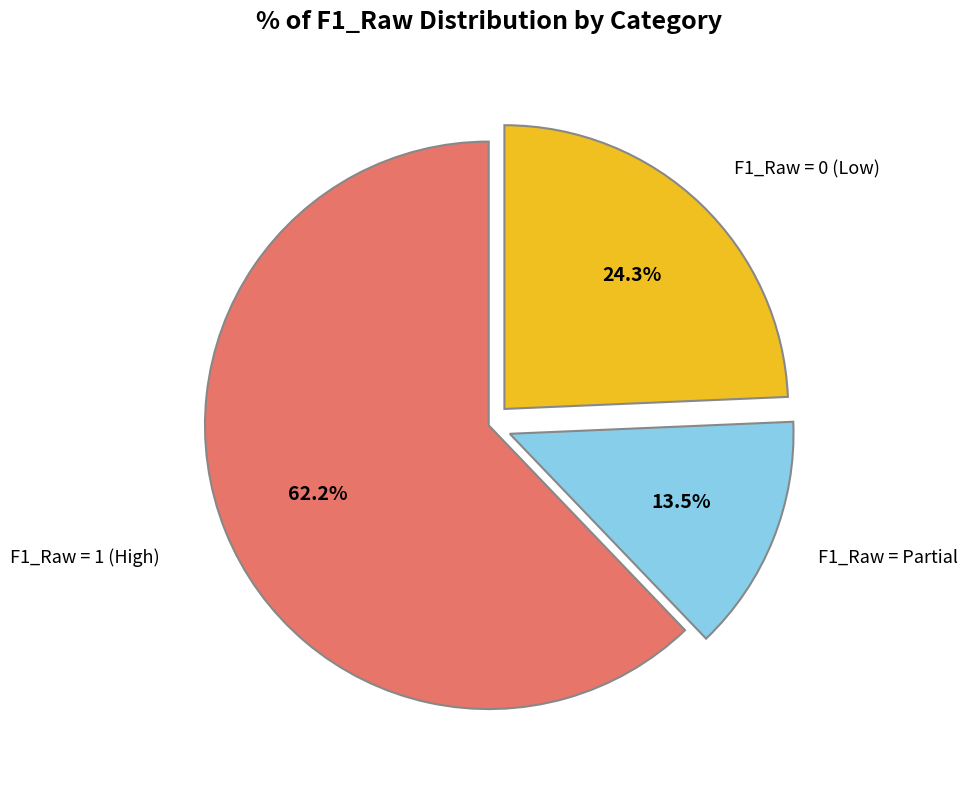

Is there any slice that represents more than half of the pie?

Yes